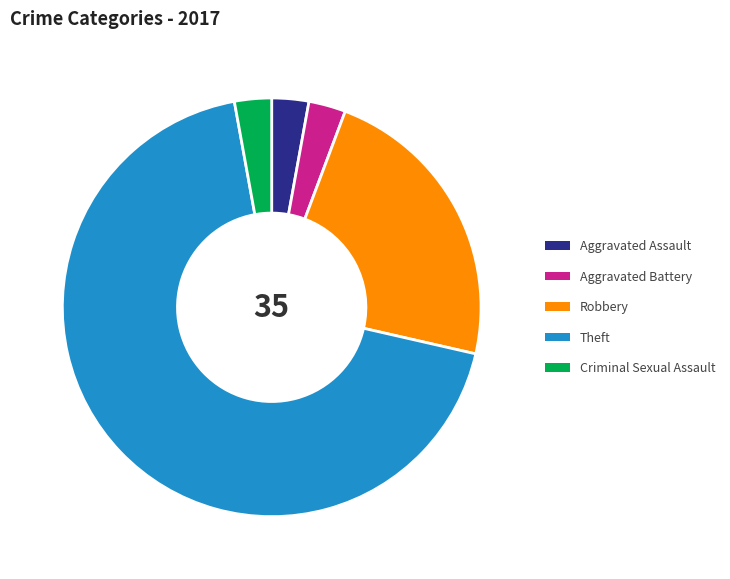

True or false: Aggravated Assault accounts for 3% of the total.

True